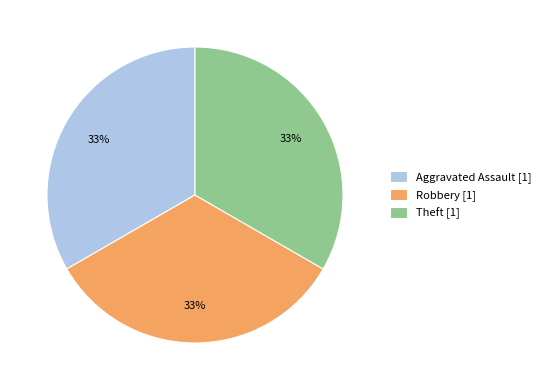

Count the number of slices in the pie.

3